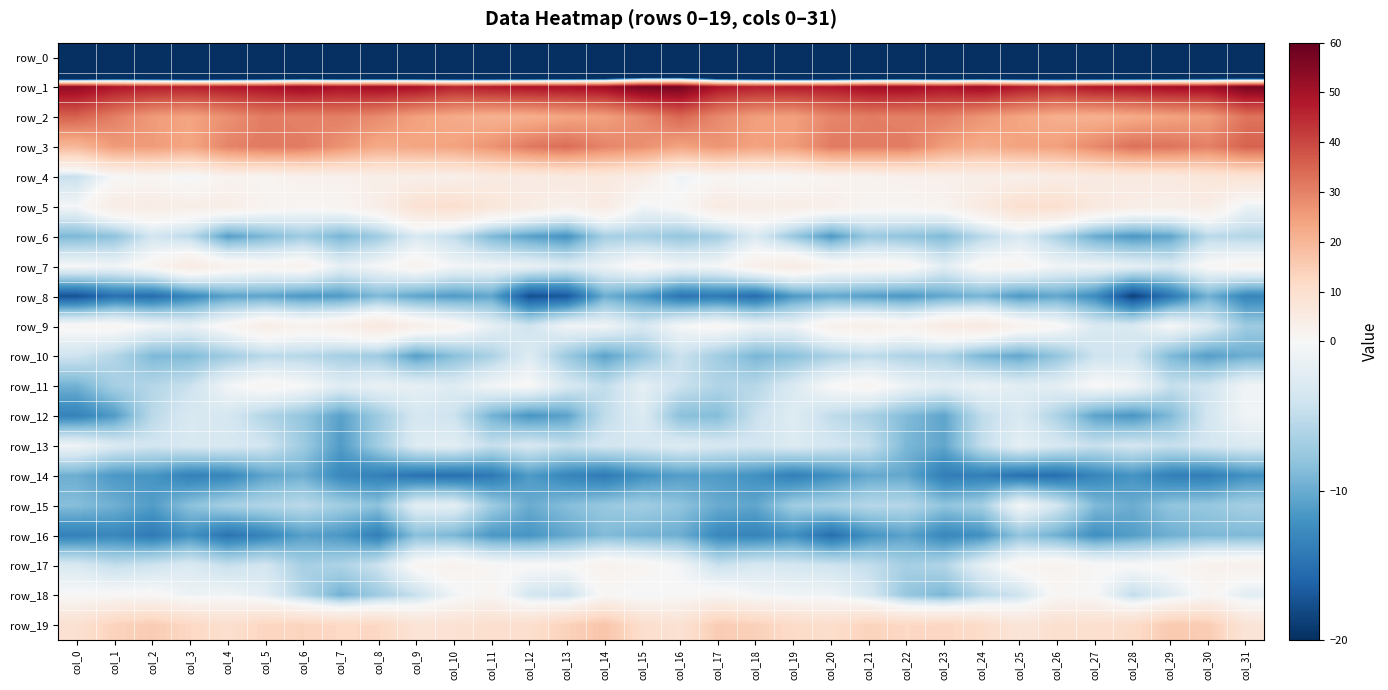

What is the total value across all series at col_25?

-148.6